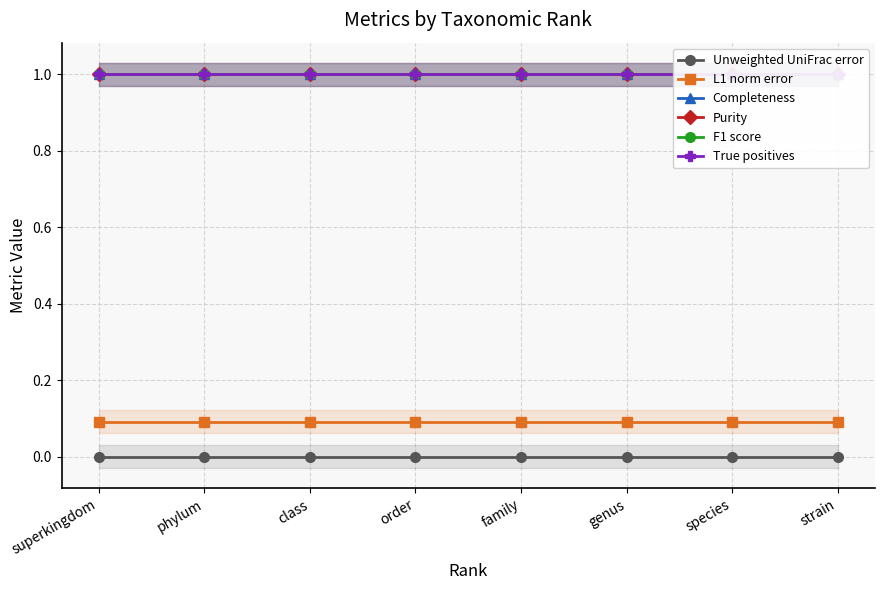

True or false: L1 norm error and True positives intersect in this chart.

False